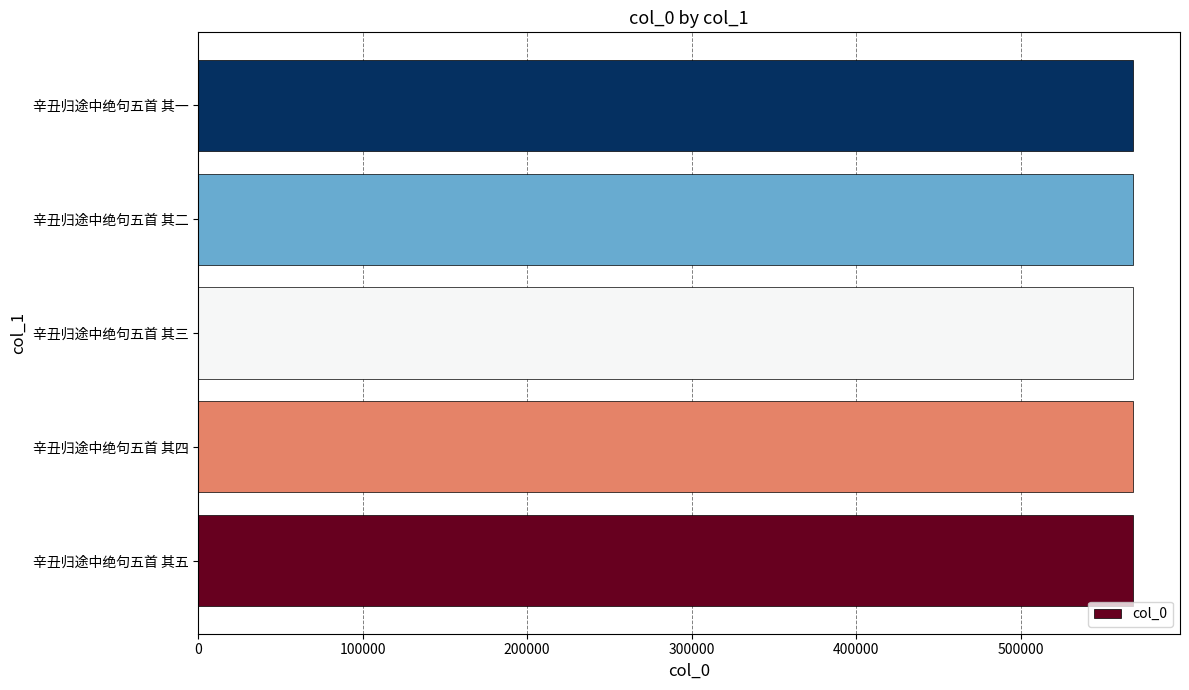

What is the minimum value shown in the chart?

568532